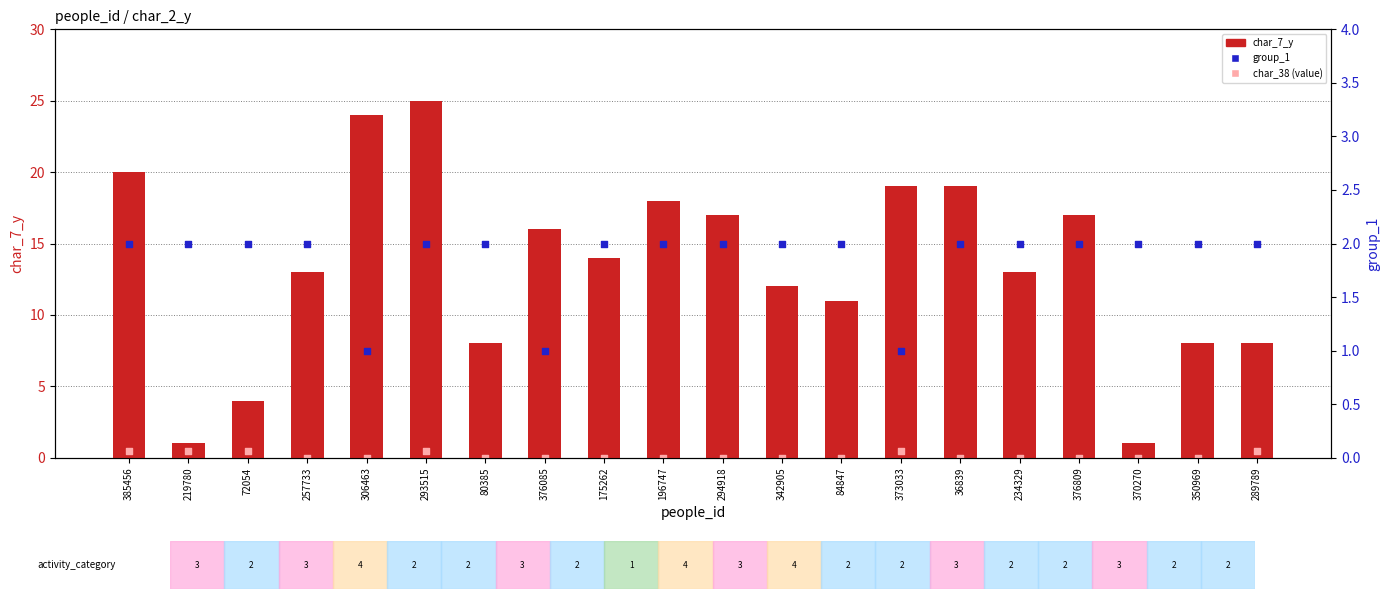

What are all the series names shown in the legend?

char_7_y, char_38 (value), group_1